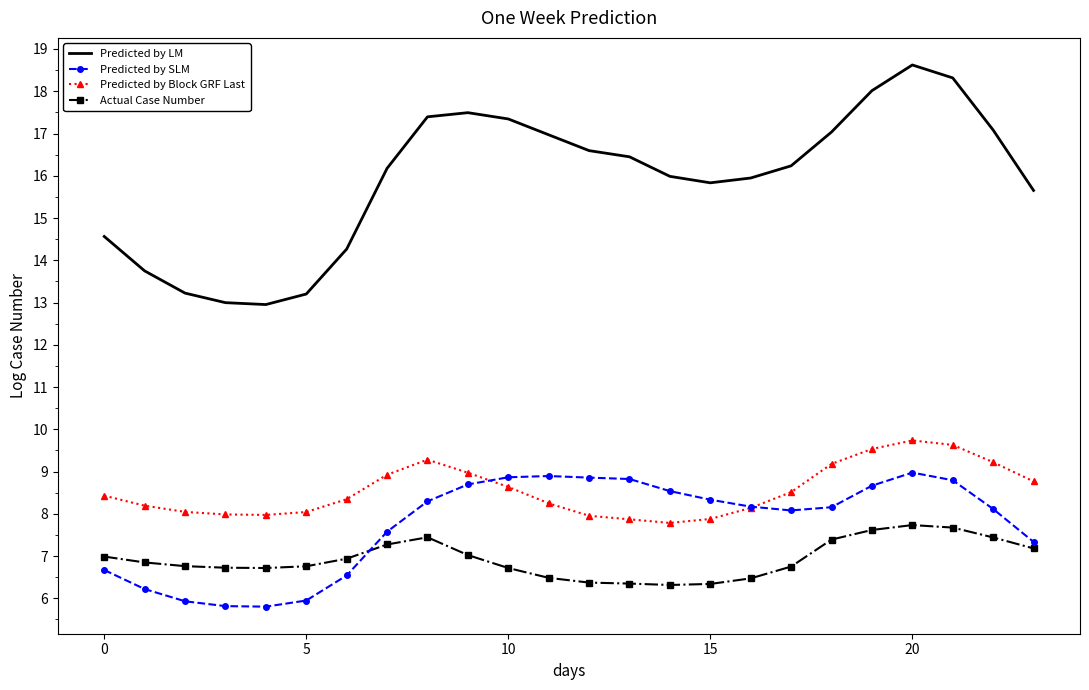

Rank the series by their maximum value, from highest to lowest.

Predicted by LM, Predicted by Block GRF Last, Predicted by SLM, Actual Case Number